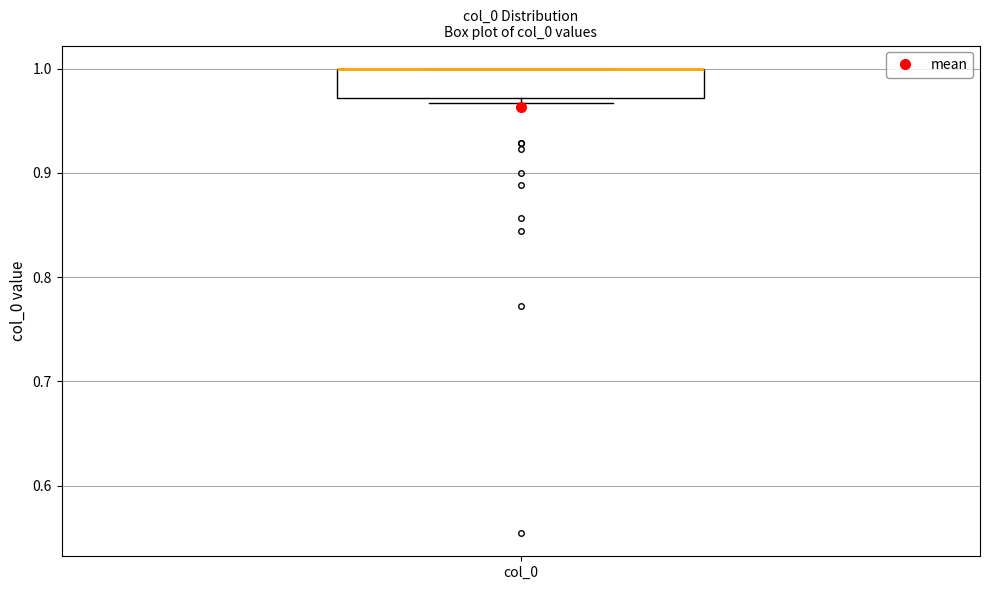

Transcribe this box plot: give where the median line is, the range the box spans, and where the two whiskers end, as read against the y-axis. The values are not printed on the chart, so give them approximately, as read against the axis.

median 1.00 (drawn on the box's upper edge), box 0.97 to 1.00, whiskers 0.97 (just below the box's lower edge) to 1.00